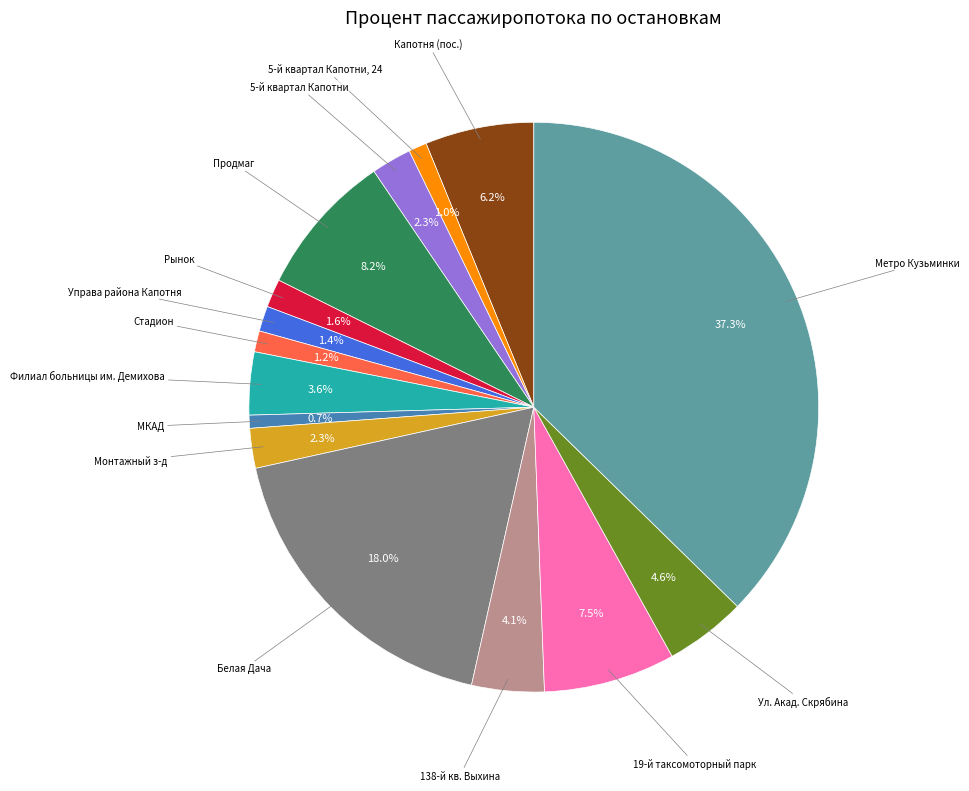

Count the number of slices in the pie.

15